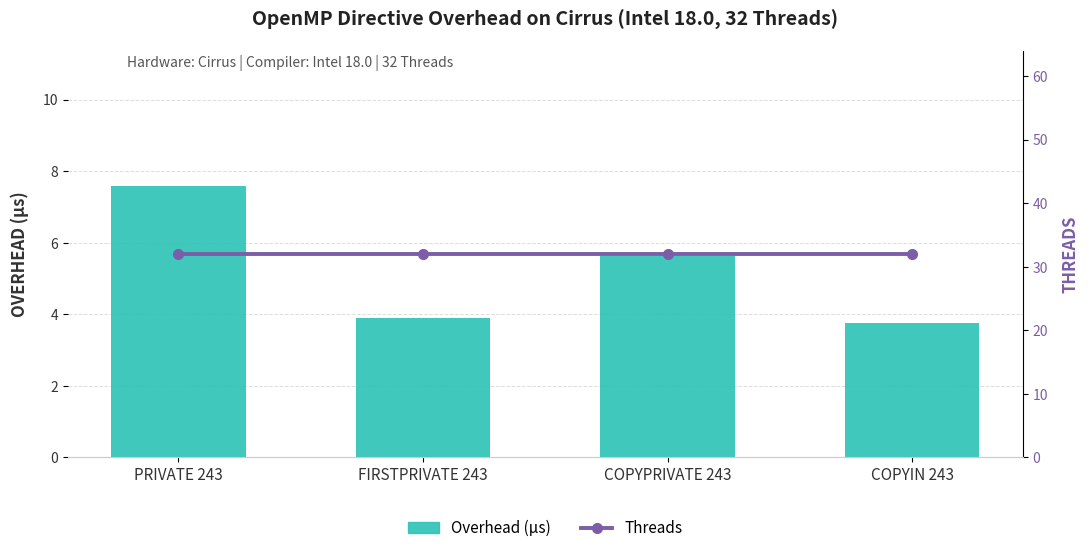

What is the average value of the Overhead (µs) series?

5.2